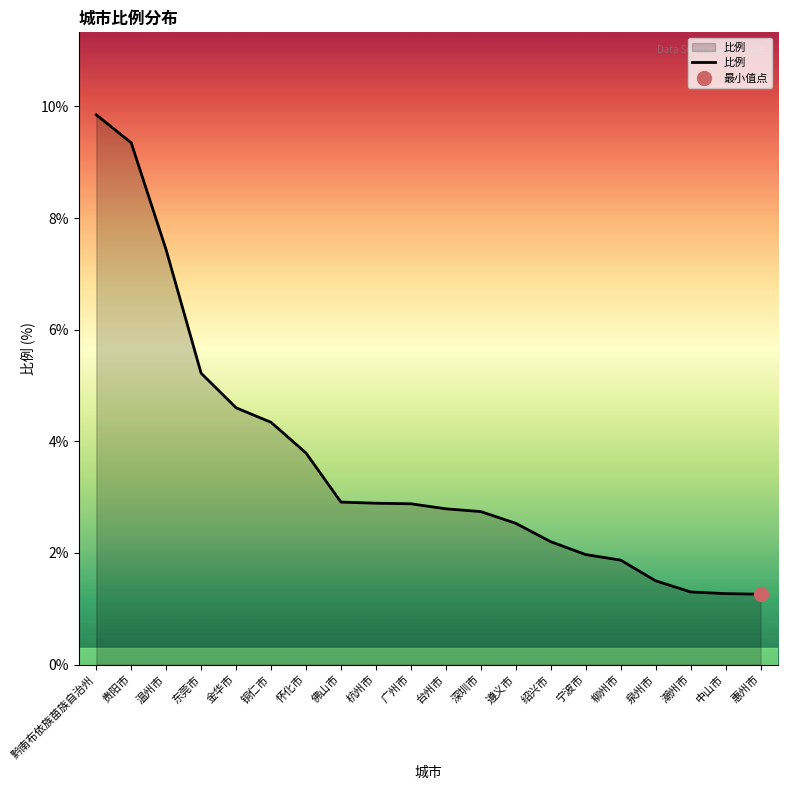

Does the chart display data point markers on the line(s)?

No